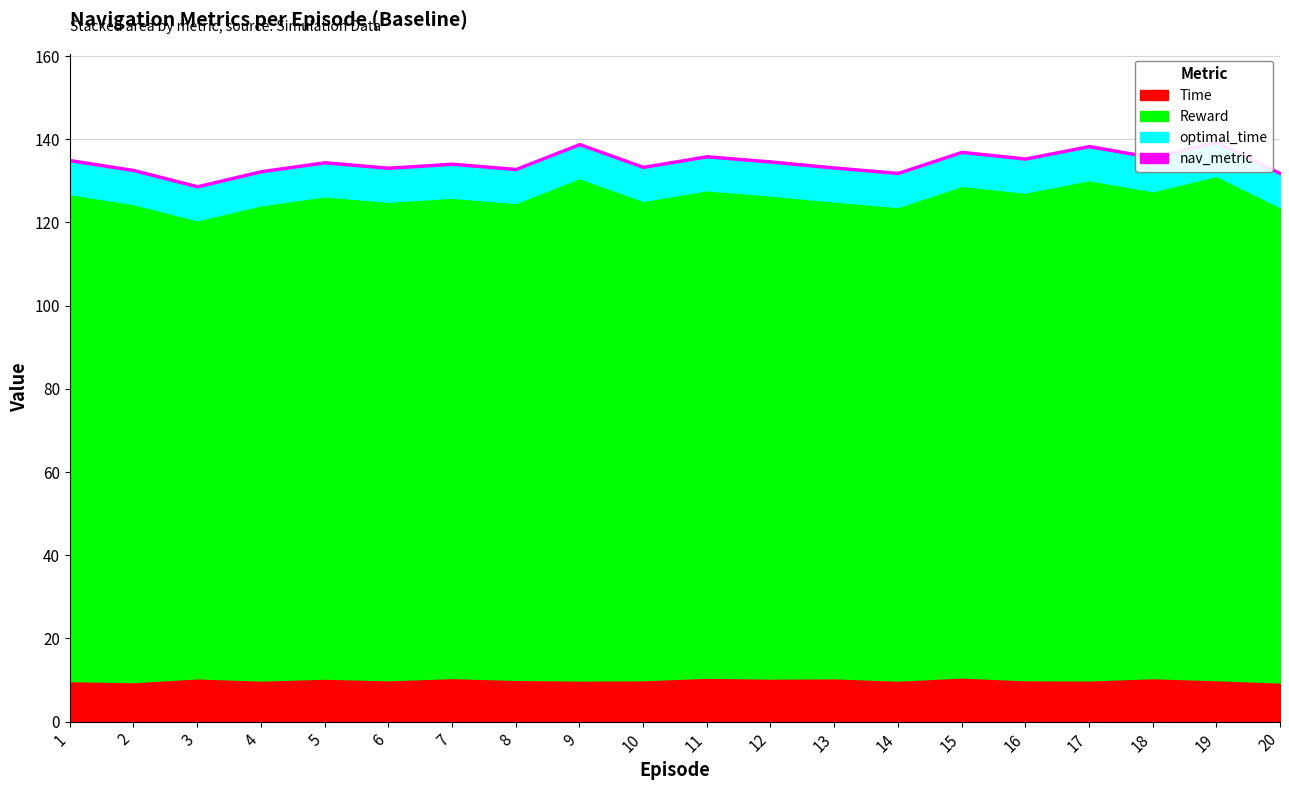

What is the difference between the second highest and minimum values in the Time series?

1.2